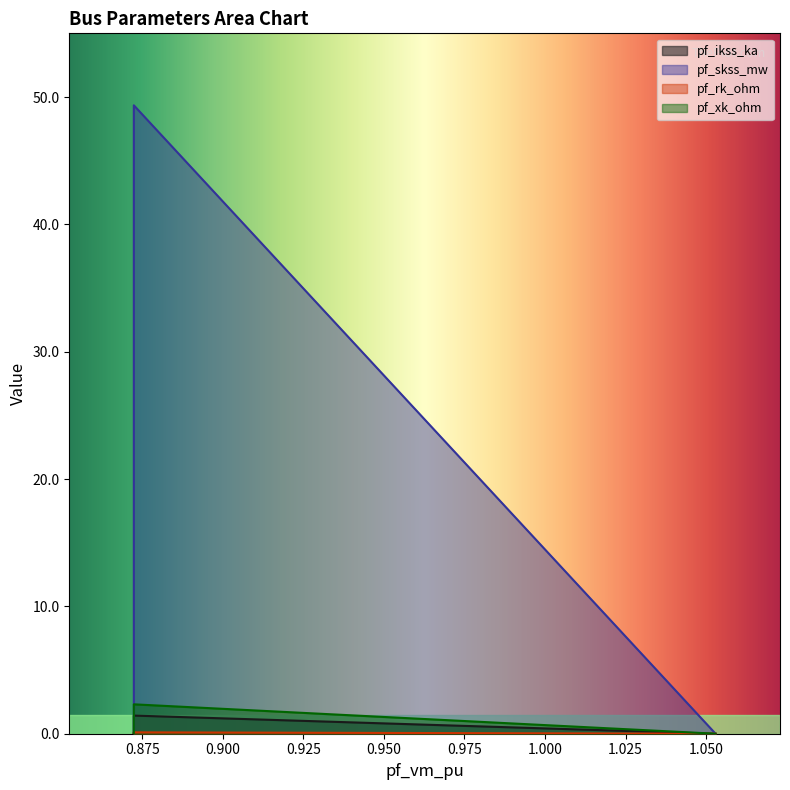

Is the value of pf_rk_ohm at Bus_2 greater than the value of pf_xk_ohm at Bus_0?

No